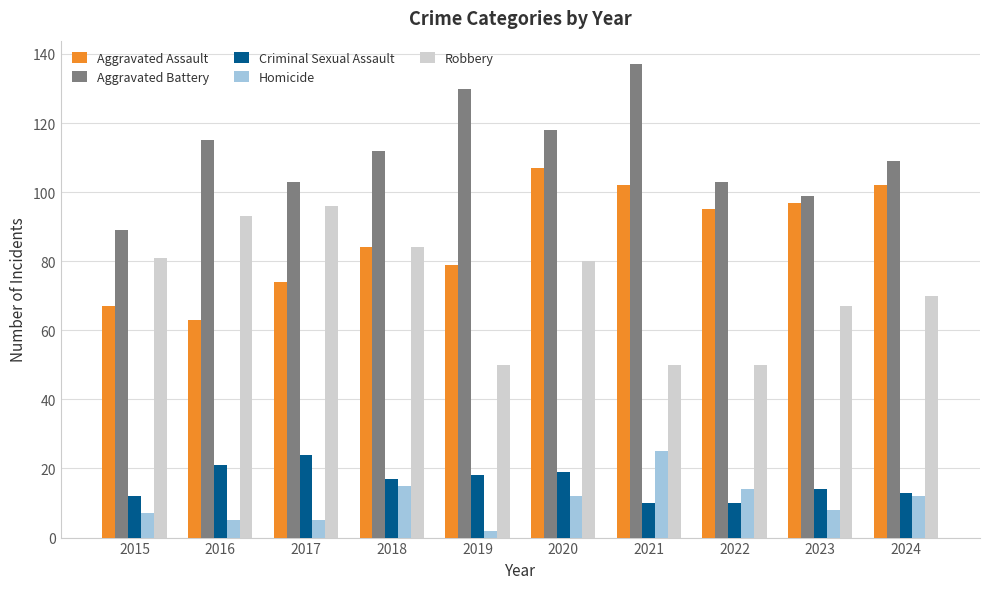

Rank the series at 2019 from highest to lowest value.

Aggravated Battery, Aggravated Assault, Robbery, Criminal Sexual Assault, Homicide